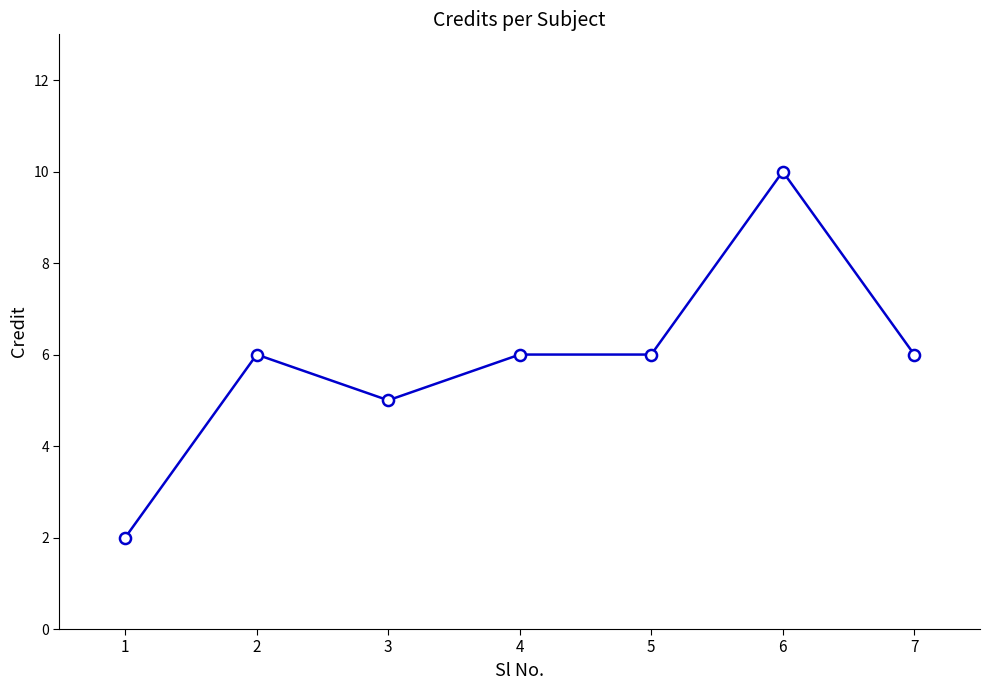

How many values are below 6?

2